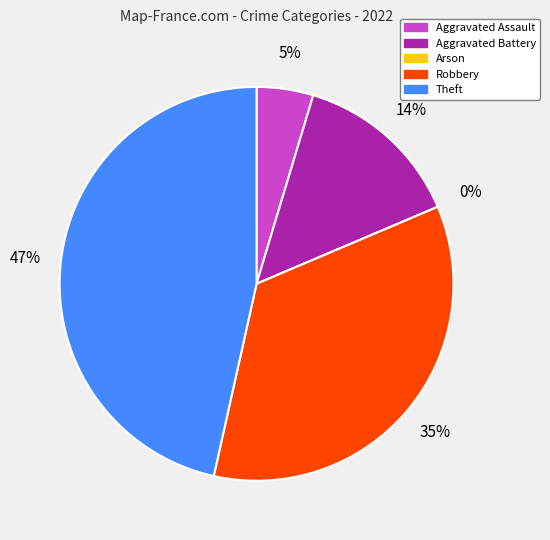

Combined, what portion of the pie is Arson and Aggravated Assault?

4.7%